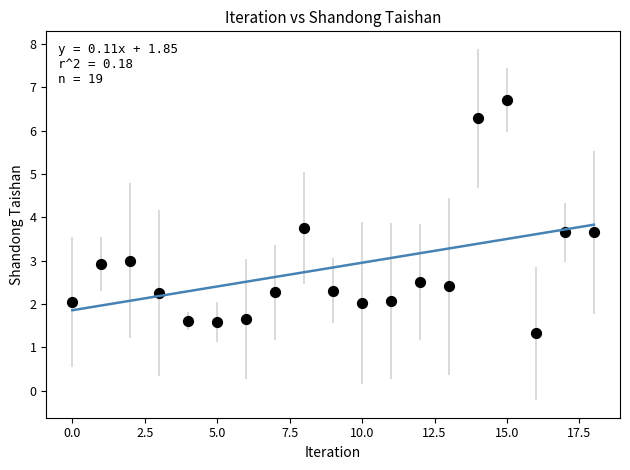

What Y value in the scatter plot is closest to 4?

3.8